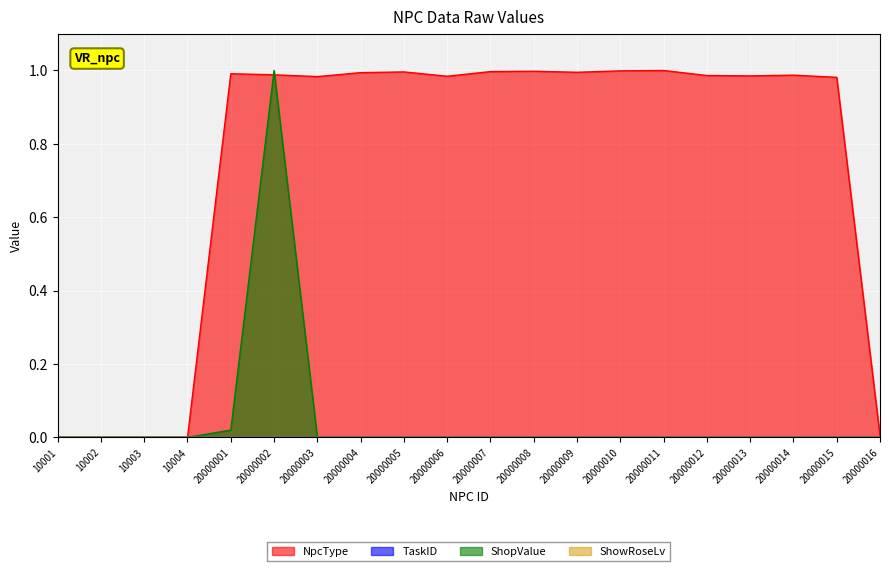

What is the difference between the second highest and second lowest values in the NpcType series?

1.0